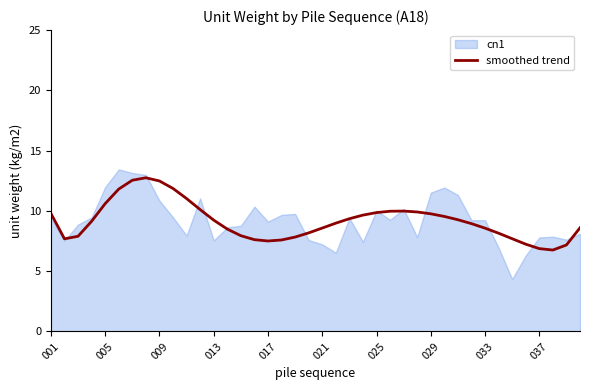

What is the maximum value shown in the chart?

12.8